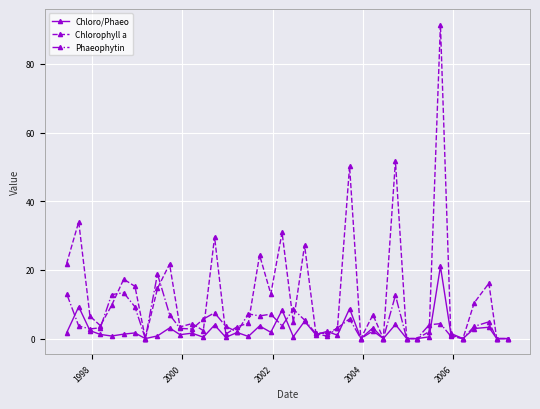

Count the number of data series in this chart.

3